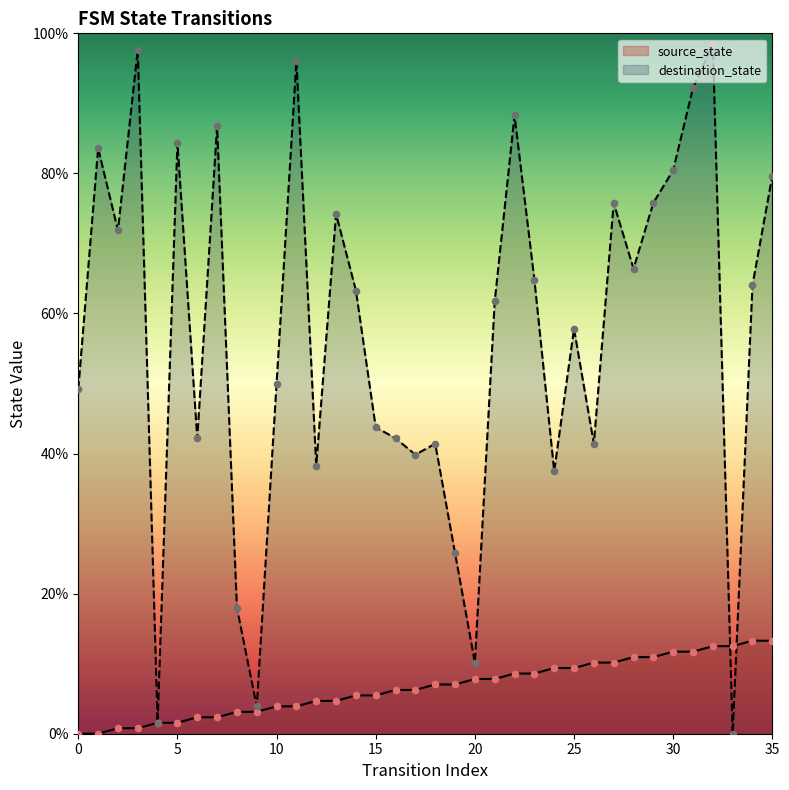

Which series has the largest total across all categories?

destination_state